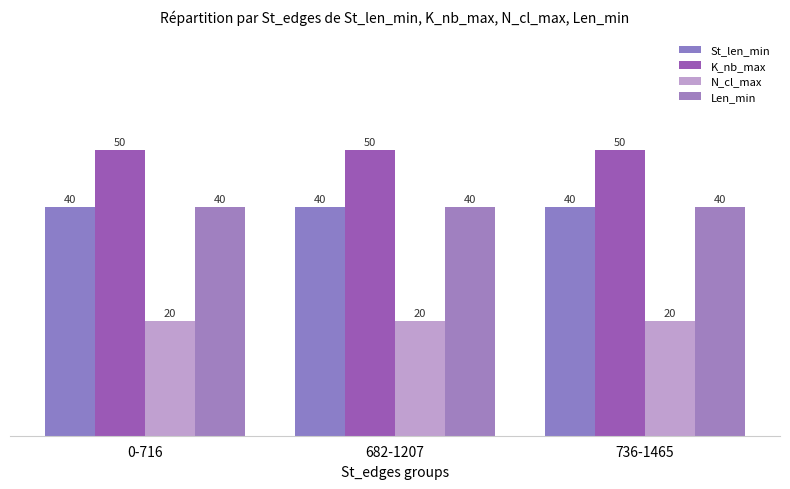

How many distinct data groups are displayed?

4